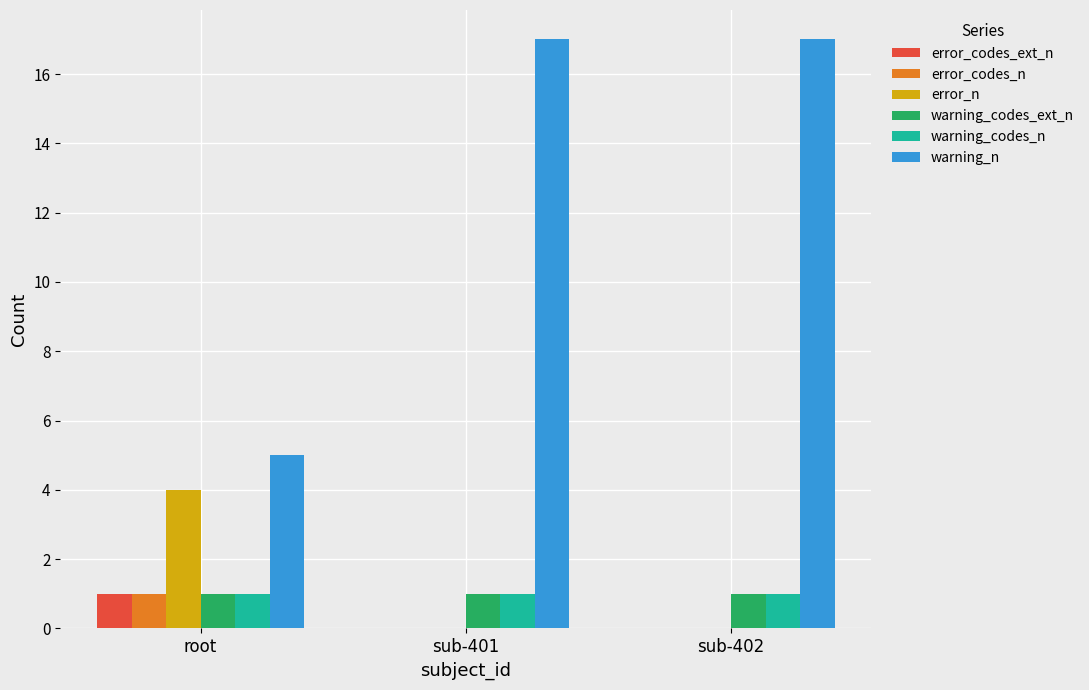

What is the sum of the error_codes_n values at root and sub-402?

1